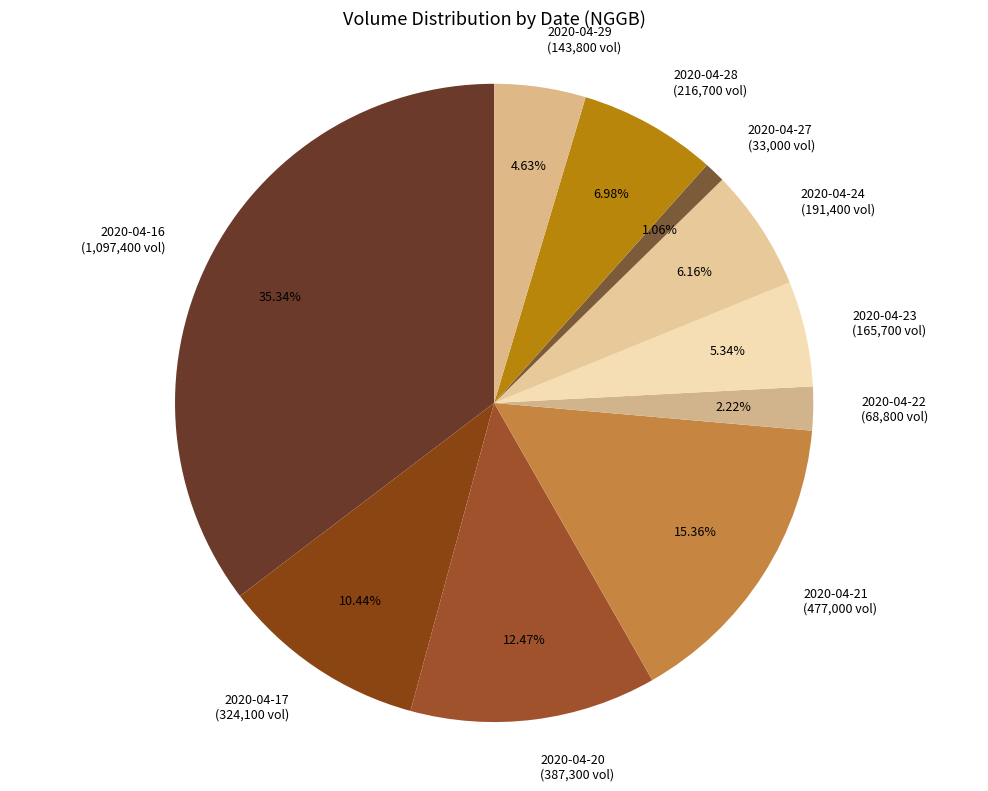

Between 2020-04-16 and 2020-04-29, which is larger?

2020-04-16